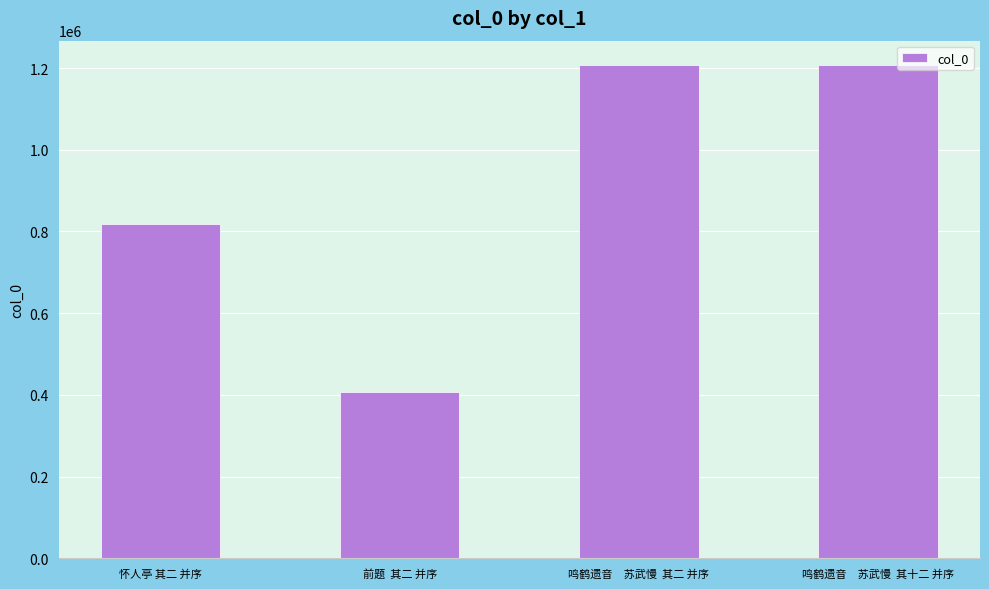

What is the maximum value shown in the chart?

1206581